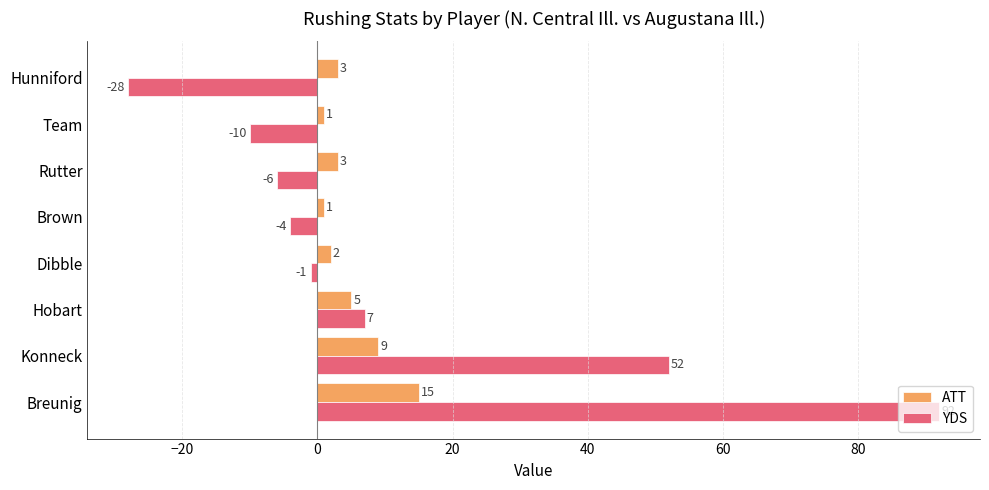

Where is YDS nearest to the value 32?

Konneck